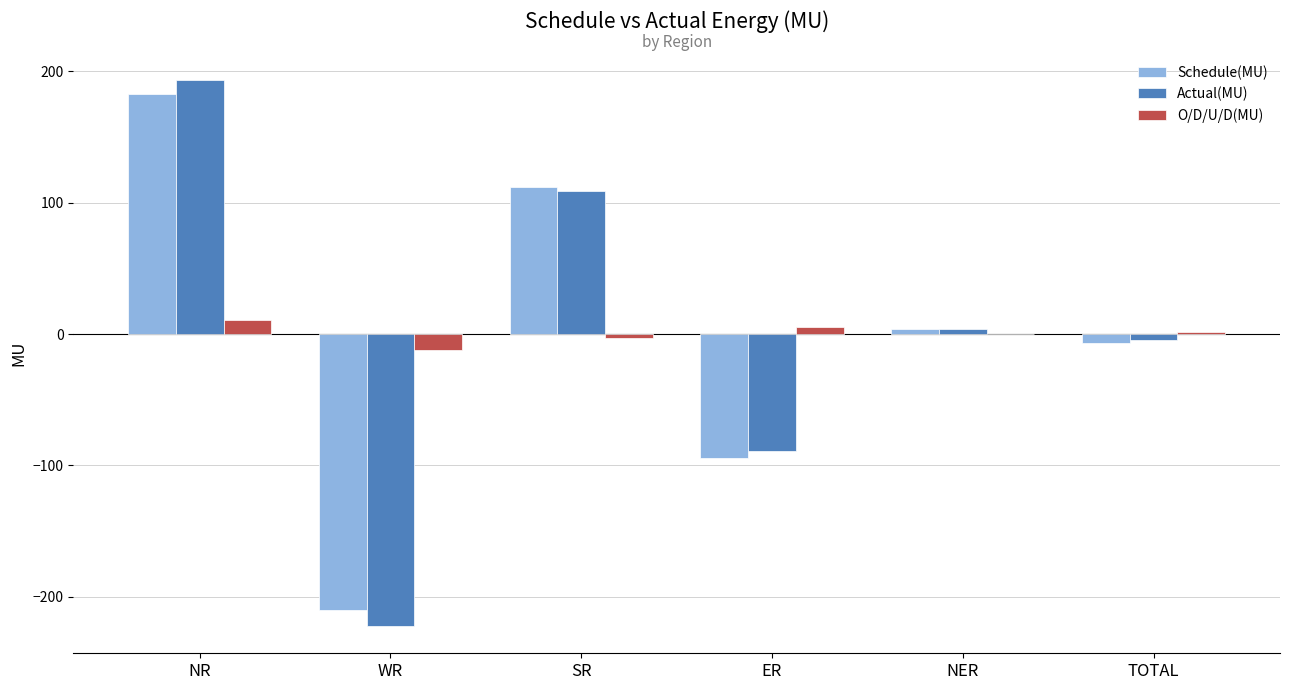

How many series are shown in this chart?

3